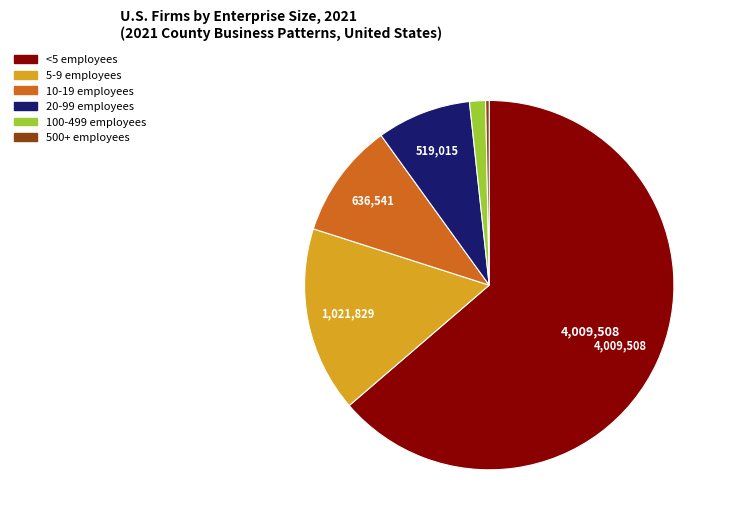

Is there any slice that represents more than half of the pie?

Yes